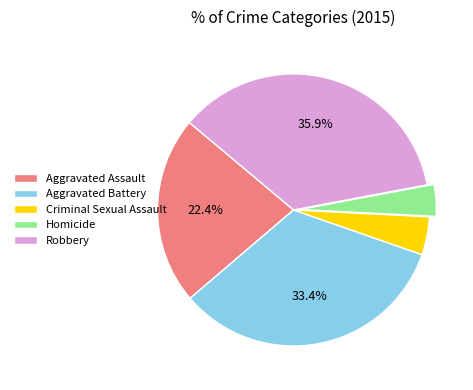

Between Aggravated Battery and Criminal Sexual Assault, which is larger?

Aggravated Battery